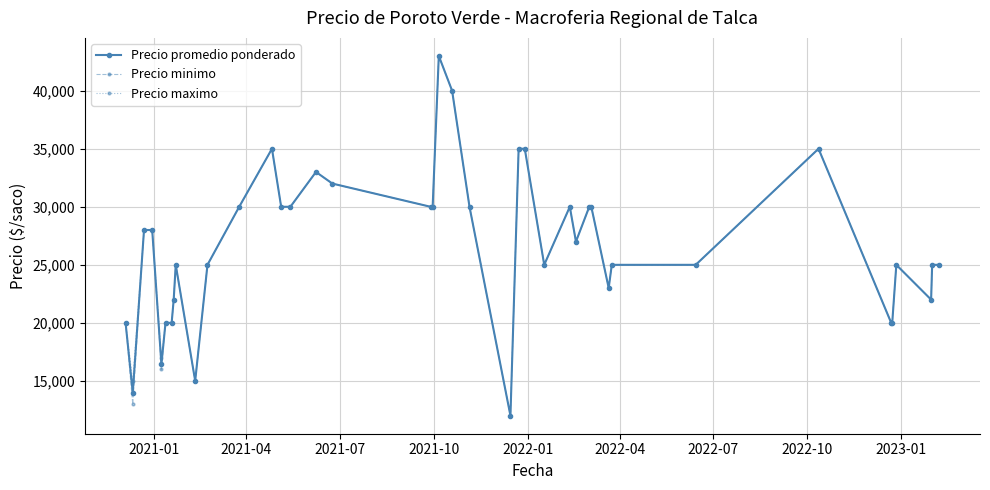

How many lines are shown in the chart?

3